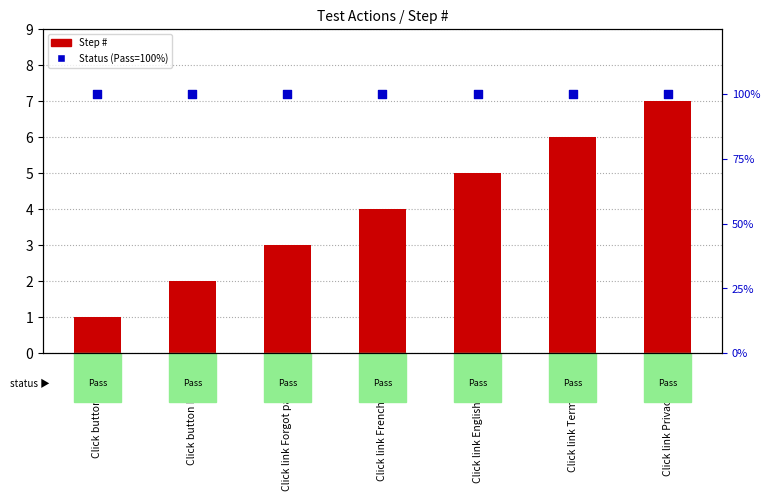

Which series has the largest total across all categories?

Status (Pass=100%)